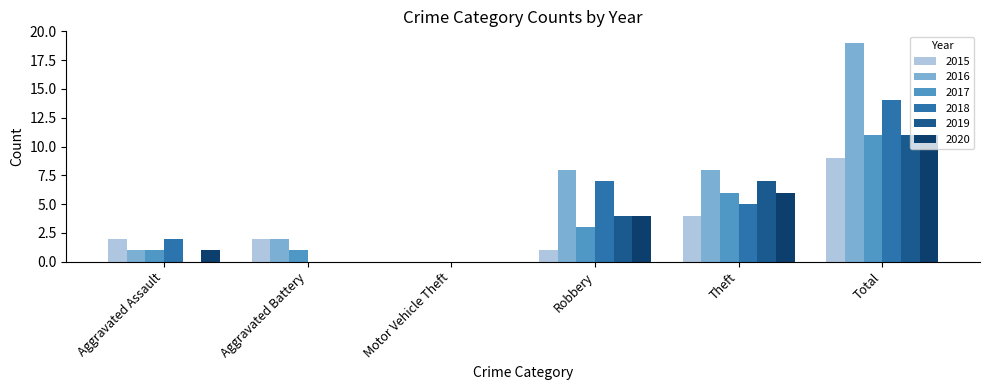

Which series has the largest total across all categories?

2016